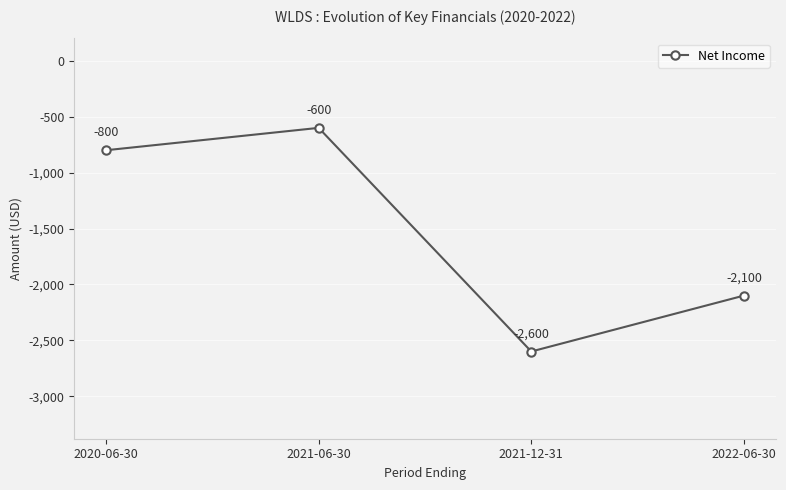

What is the sum of all values?

-6100